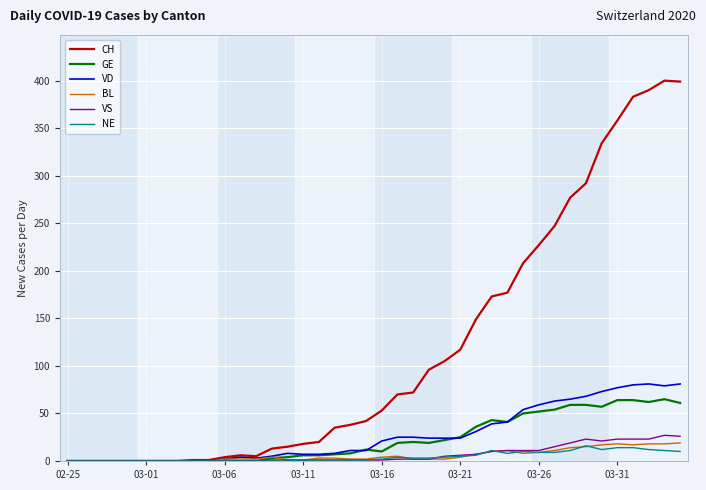

Which series has the largest total across all categories?

CH